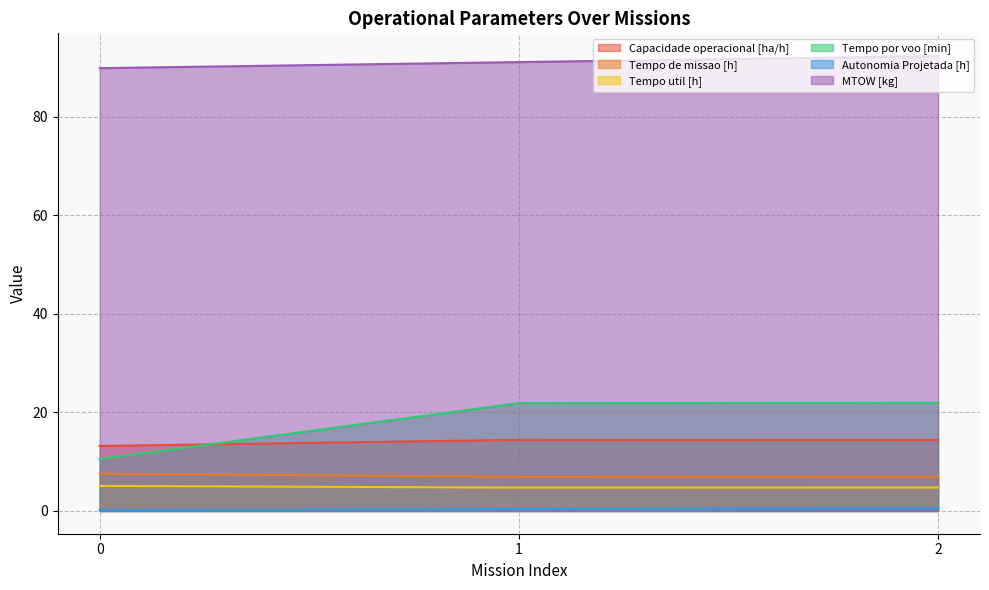

What is the sum of all Tempo util [h] values?

14.6